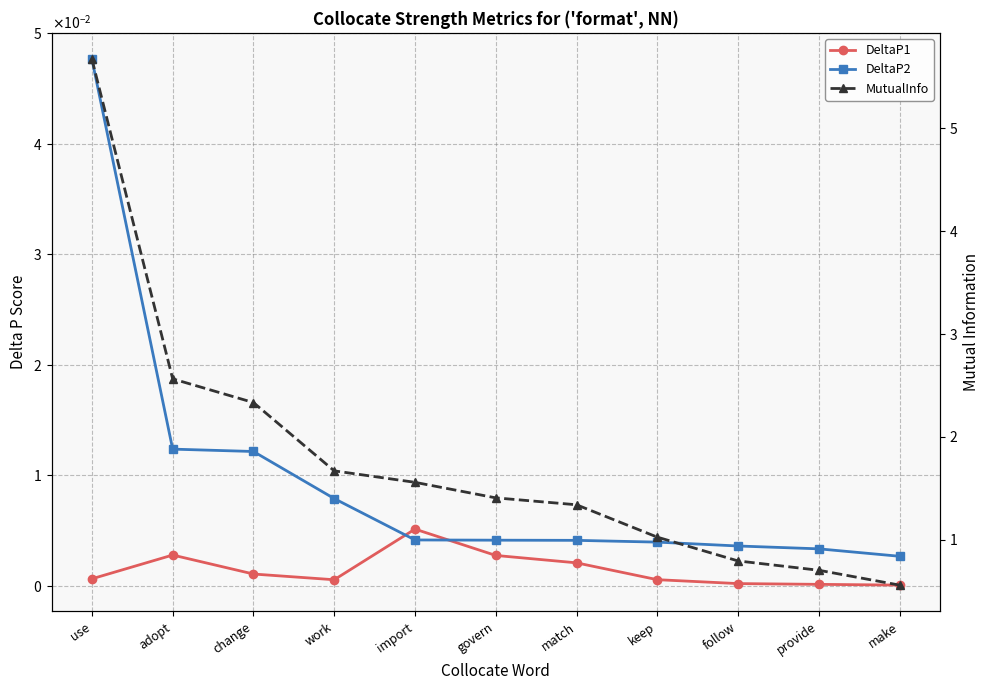

How many lines are shown in the chart?

3